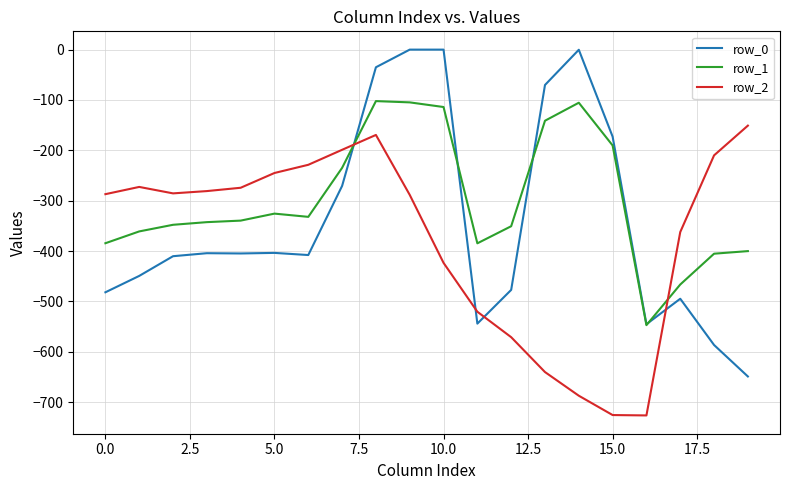

How many categories are shown in the chart?

20